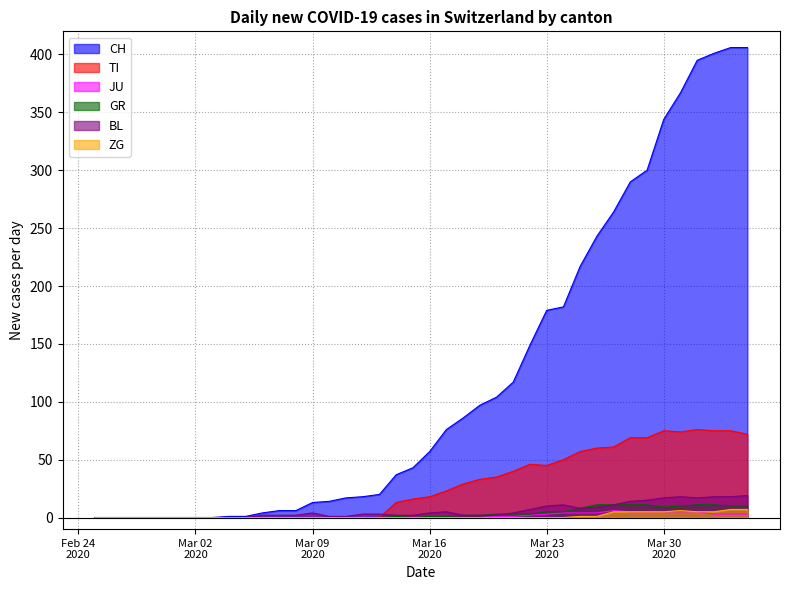

Which series has the largest range (max minus min)?

CH